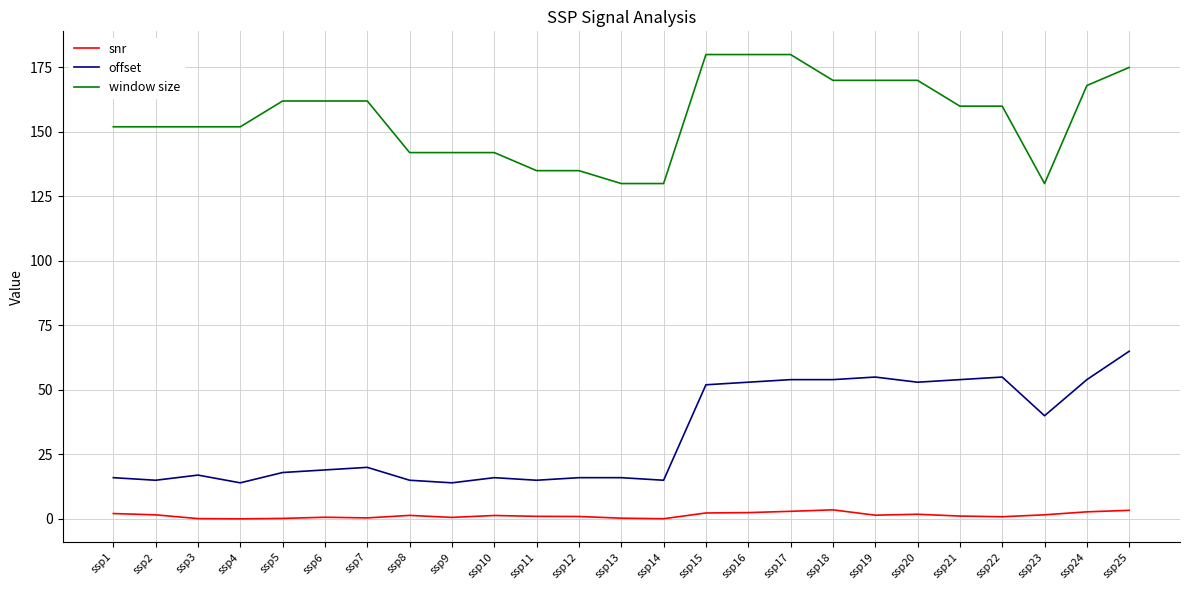

True or false: offset has more than 1 interior local peaks.

True